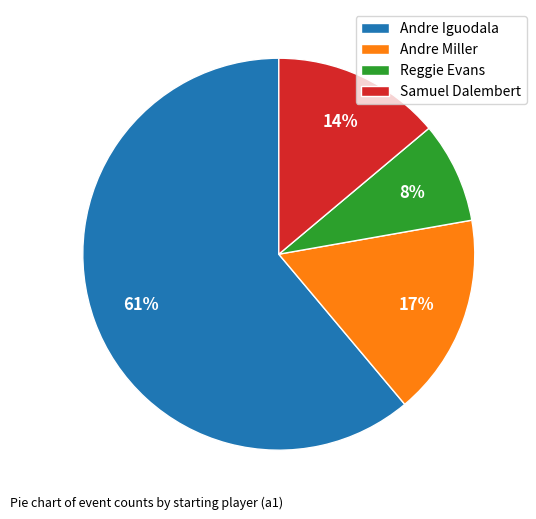

Does Andre Miller account for over 50% of the chart?

No